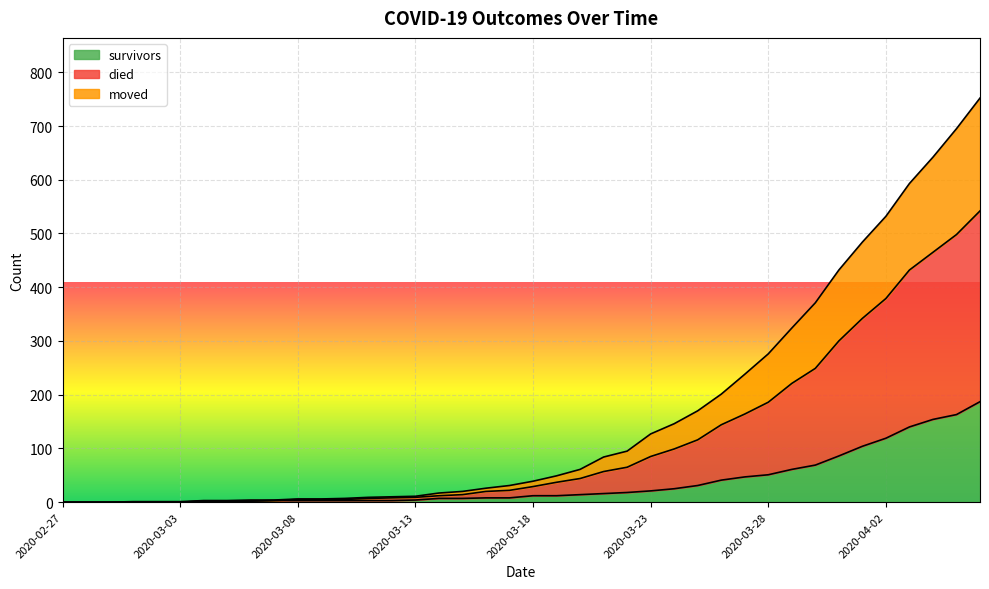

What position from the right is 2020-03-14?

24